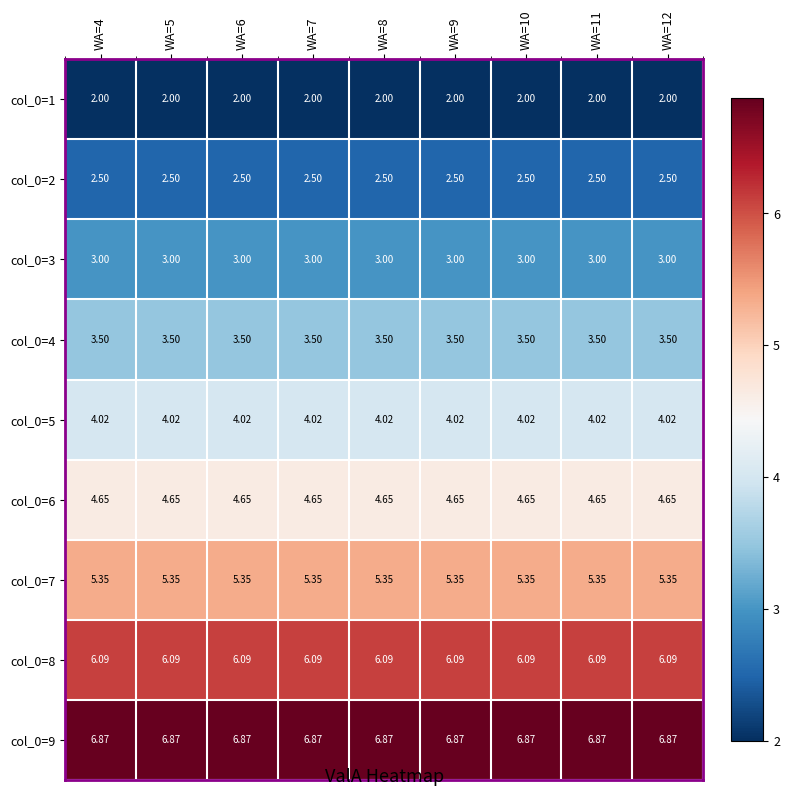

Rank the series by their maximum value, from highest to lowest.

col_0=9, col_0=8, col_0=7, col_0=6, col_0=5, col_0=4, col_0=3, col_0=2, col_0=1